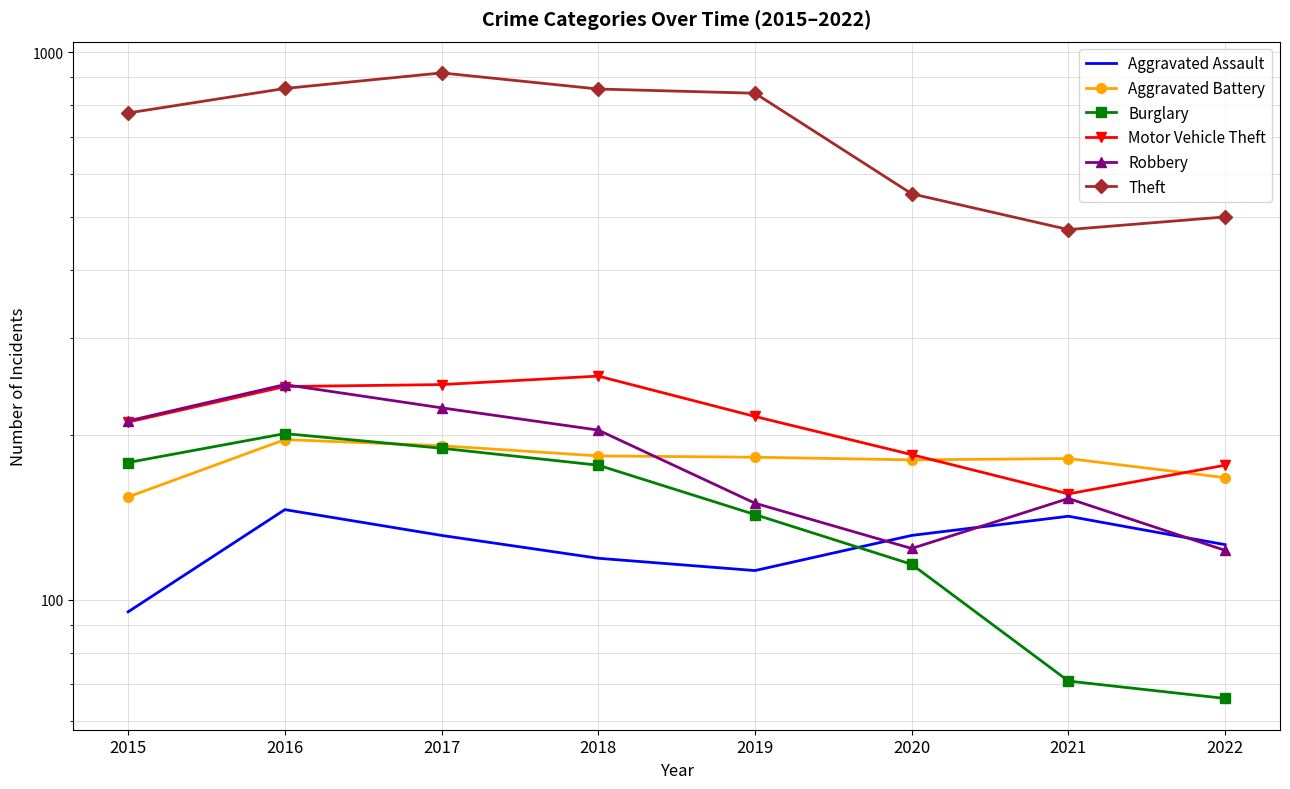

Is this an area chart (filled region under the line)?

No